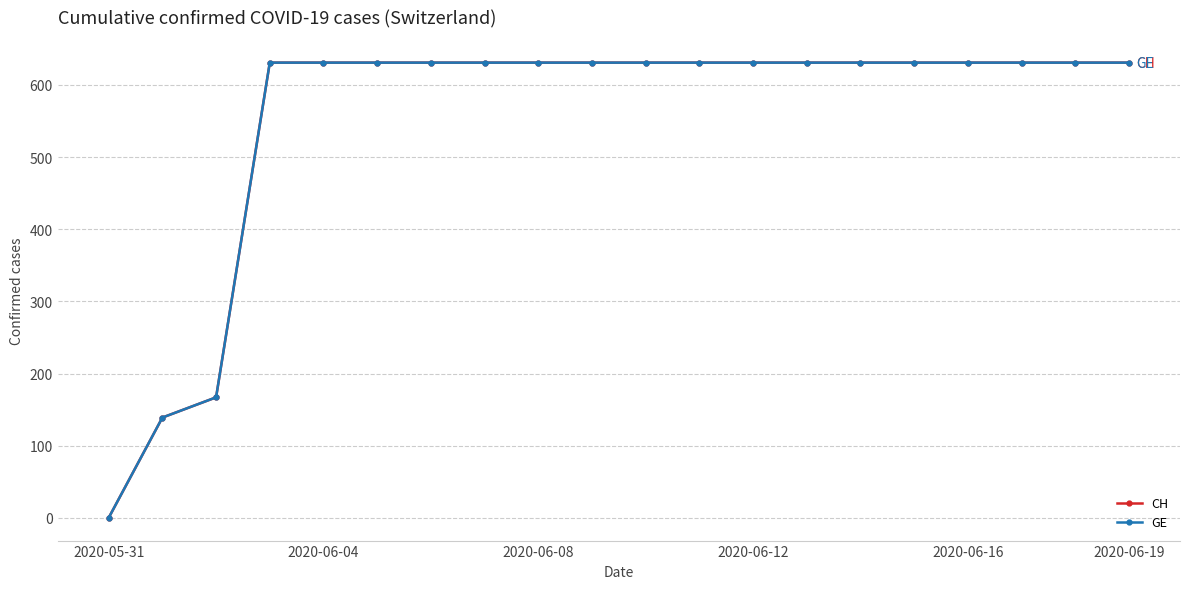

Does the chart have visible grid lines?

Yes